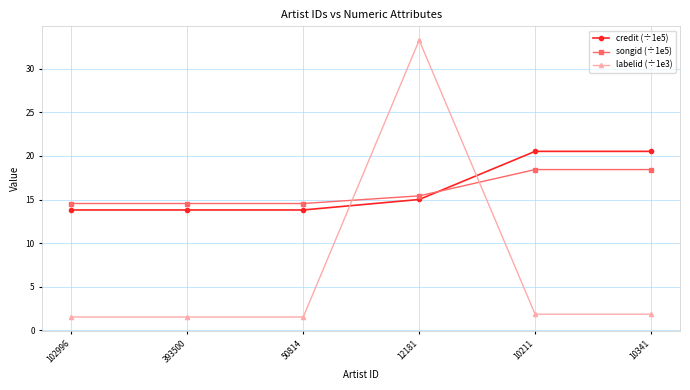

Which category has the highest value in the labelid (÷1e3) series?

12181